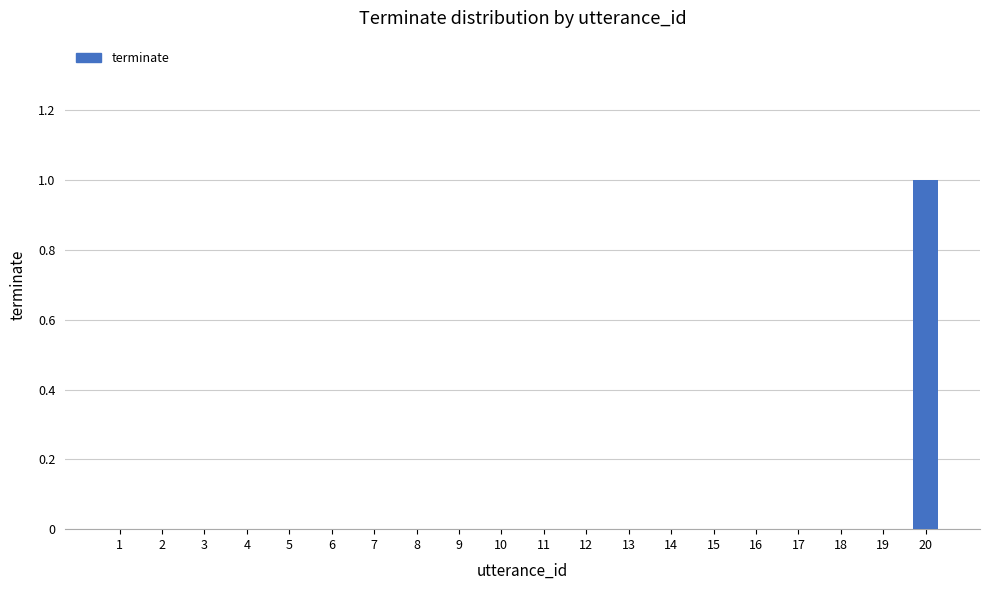

Count the values in the range 0 to 1.

20